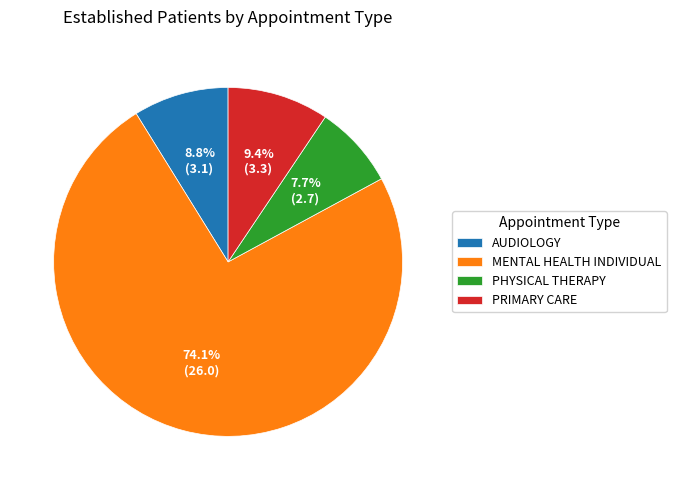

What is the smallest slice in the pie chart?

PHYSICAL THERAPY